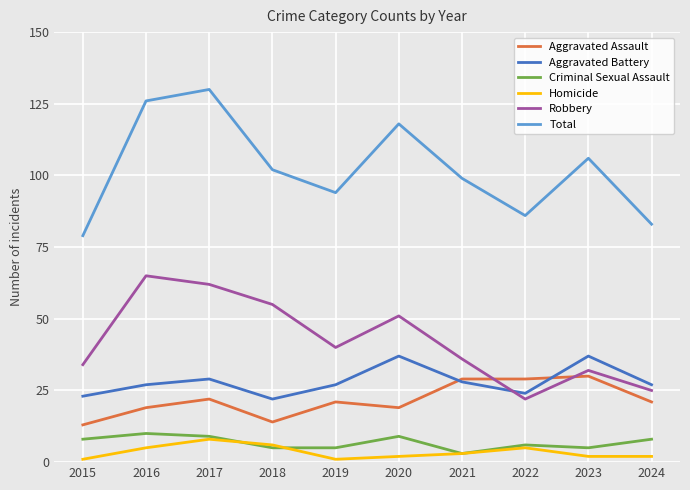

True or false: Criminal Sexual Assault has a value of 4 at 2016.

False